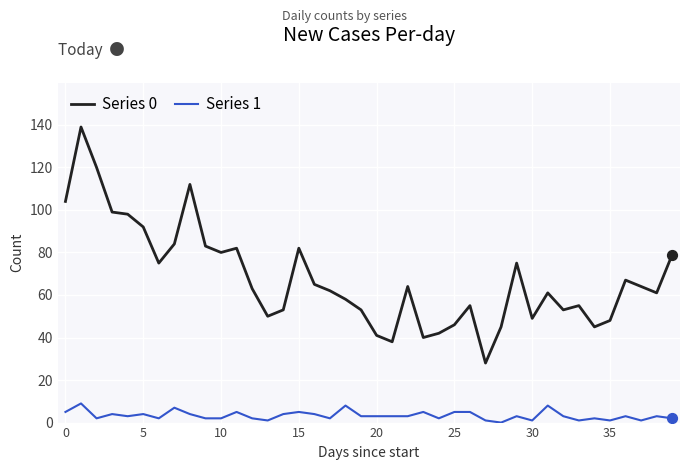

Which series has the widest spread of values?

Series 0